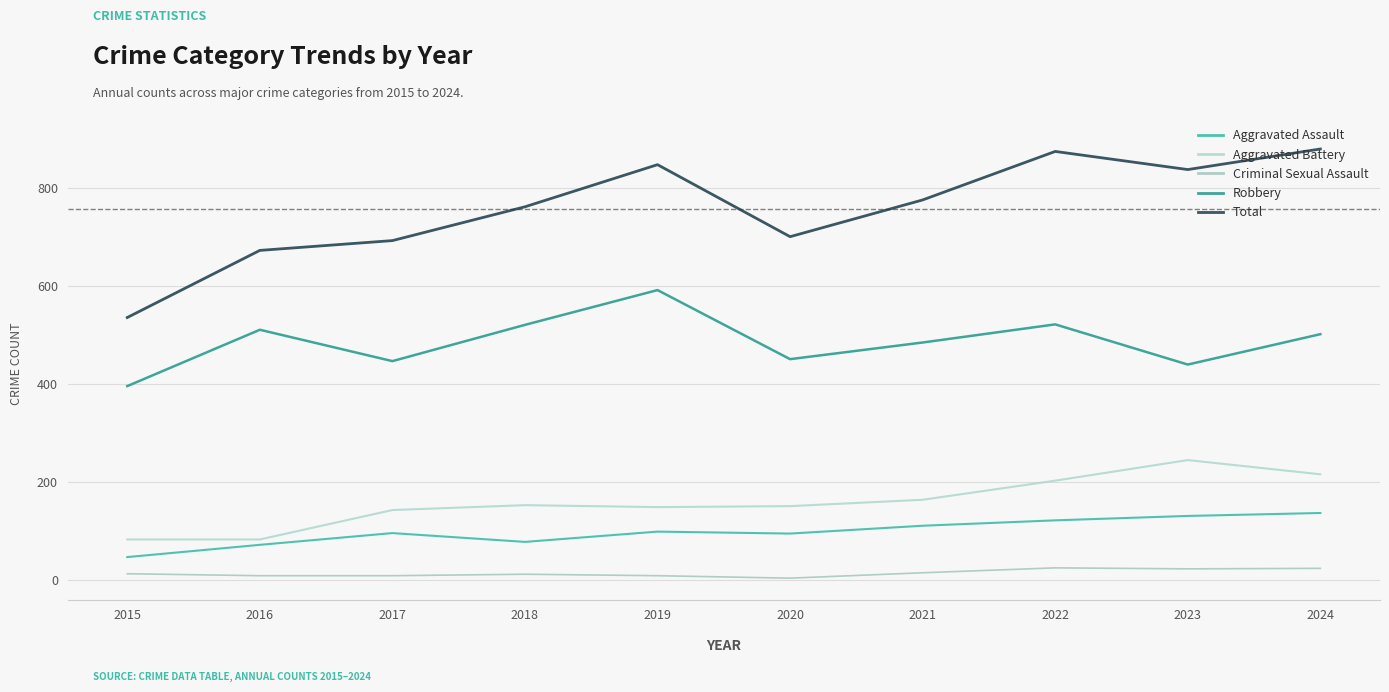

What is the average value of the Aggravated Battery series?

158